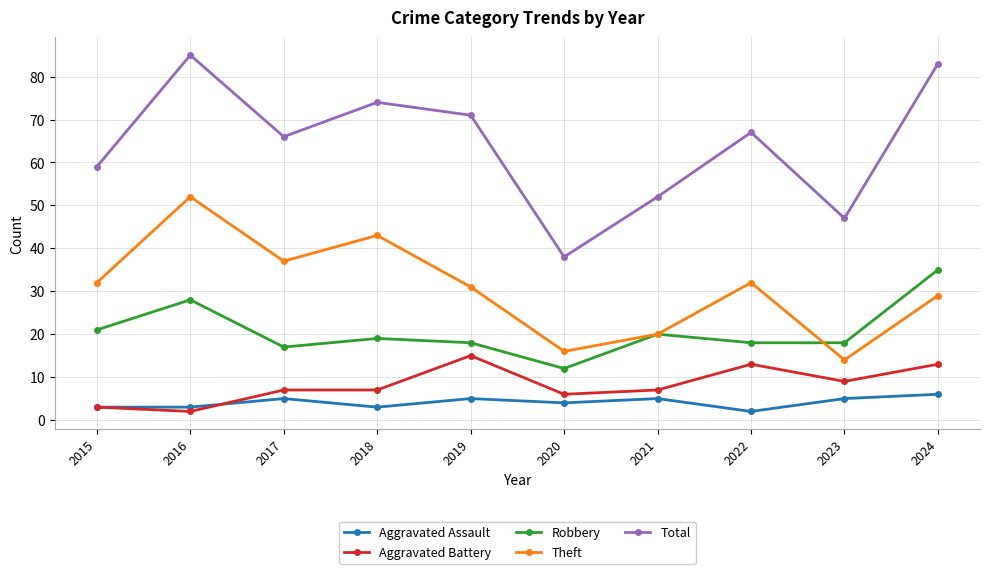

The value of Theft at 2020 is 16. True or false?

True